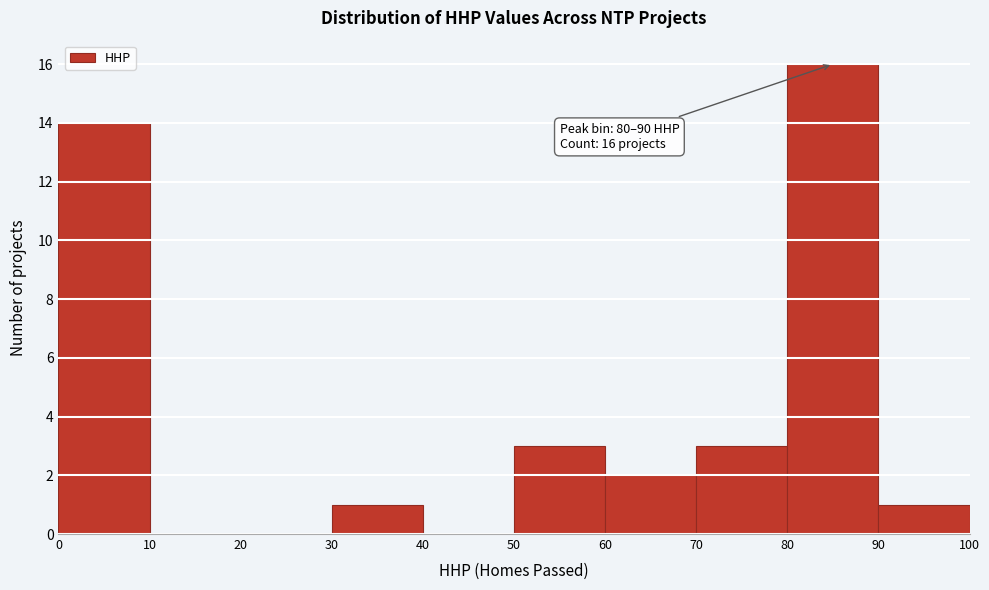

Which range on the x-axis has the tallest bar?

80 to 90